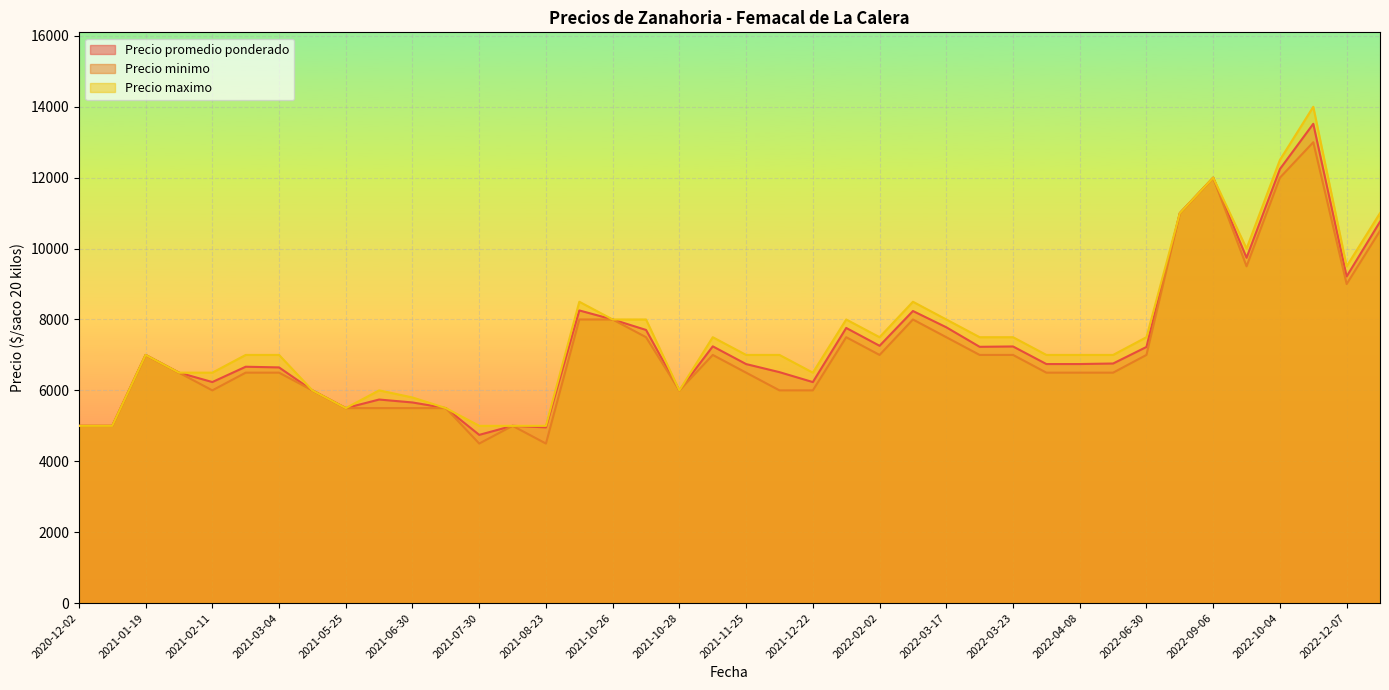

Which has a higher value, 2021-07-30 or 2021-03-04?

2021-03-04